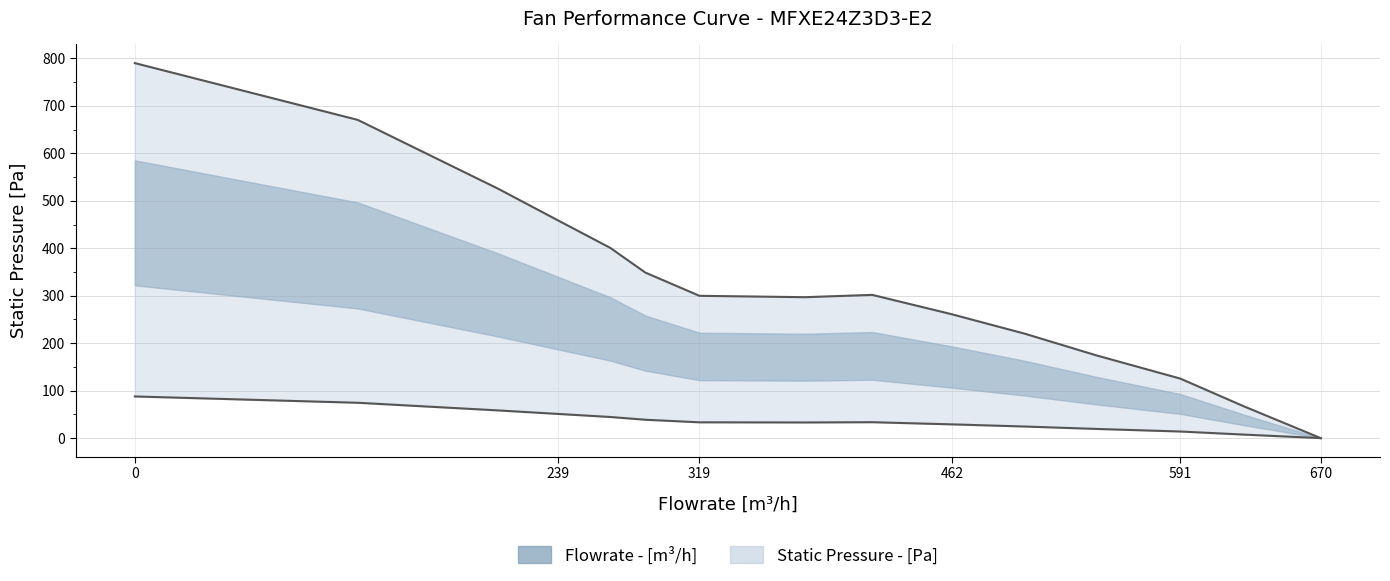

What is the ratio of the value at 543.4388624 to the value at 125.9374914?

0.3